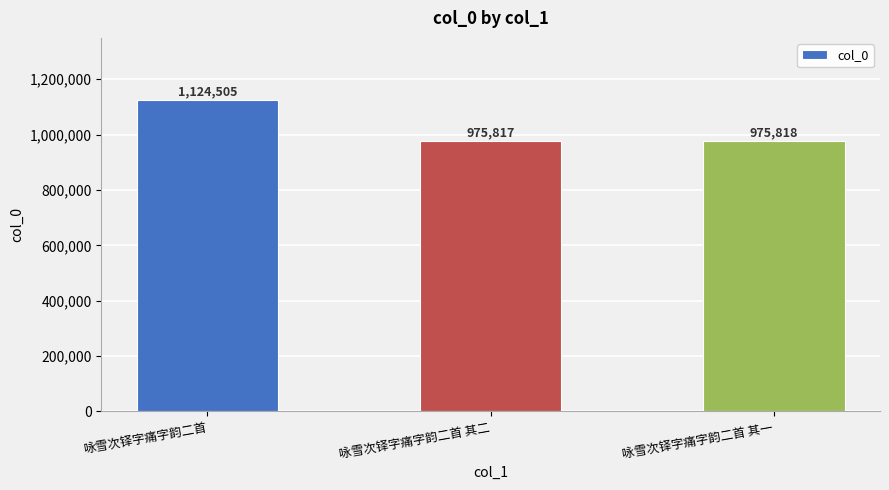

Rank the categories by value from highest to lowest.

咏雪次铎字痛字韵二首, 咏雪次铎字痛字韵二首 其一, 咏雪次铎字痛字韵二首 其二